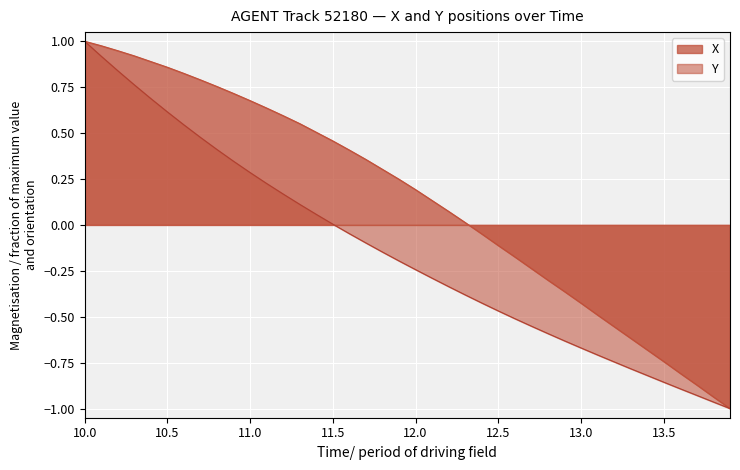

At which category is the sum across all series the highest?

10.0